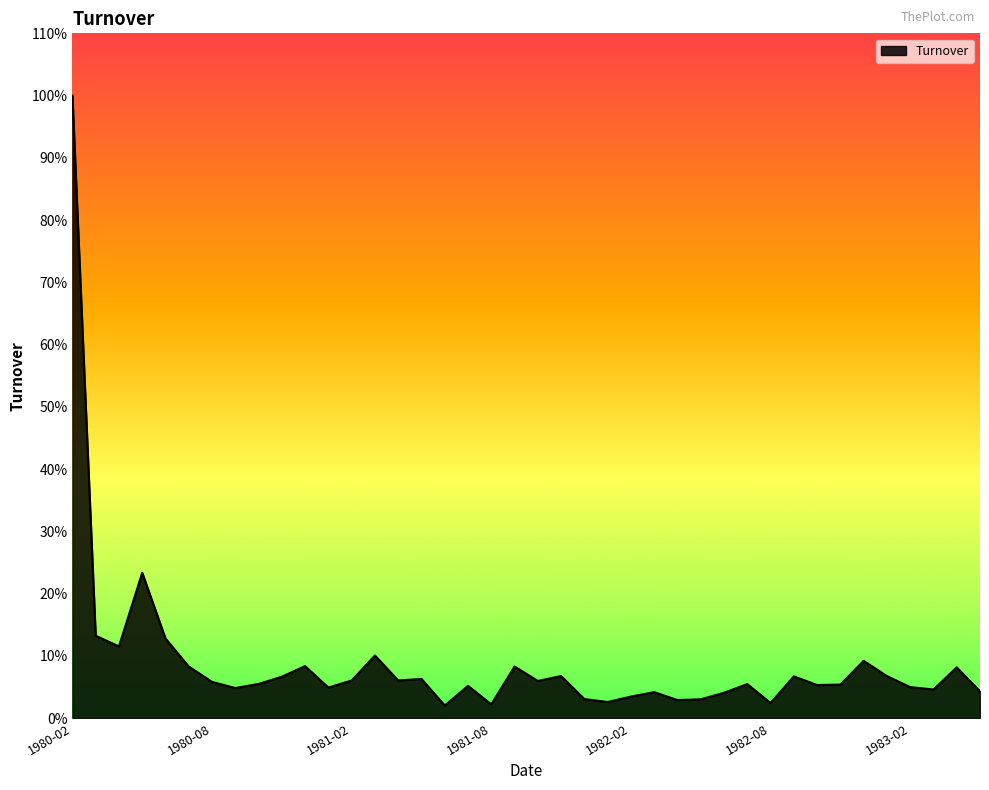

How many interior local peaks (higher than both neighbors) does the data have?

12